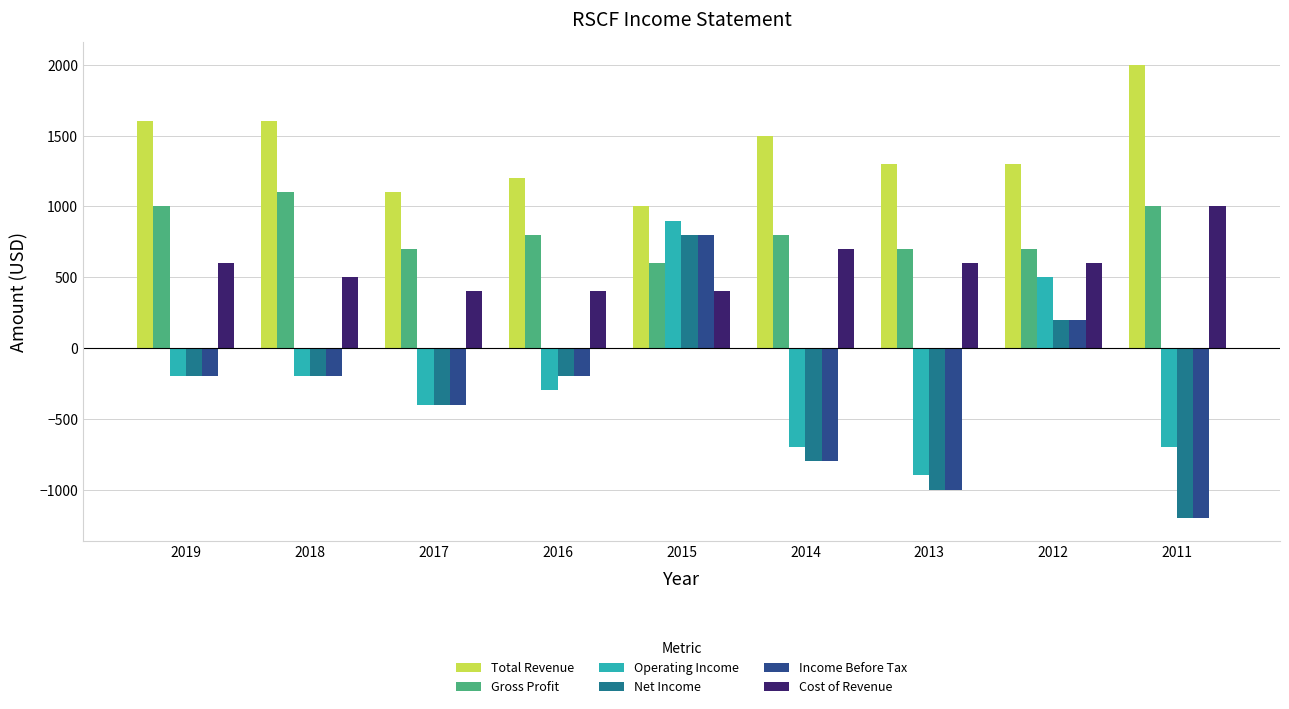

The value of Income Before Tax at 2018 is -200. True or false?

True